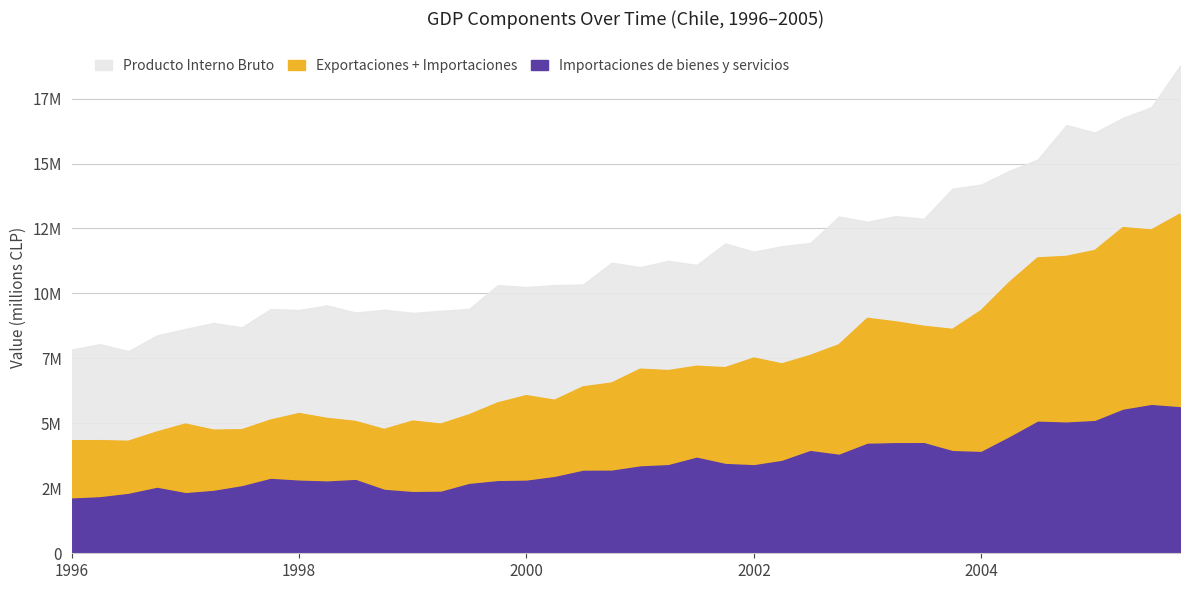

How many lines are shown in the chart?

3